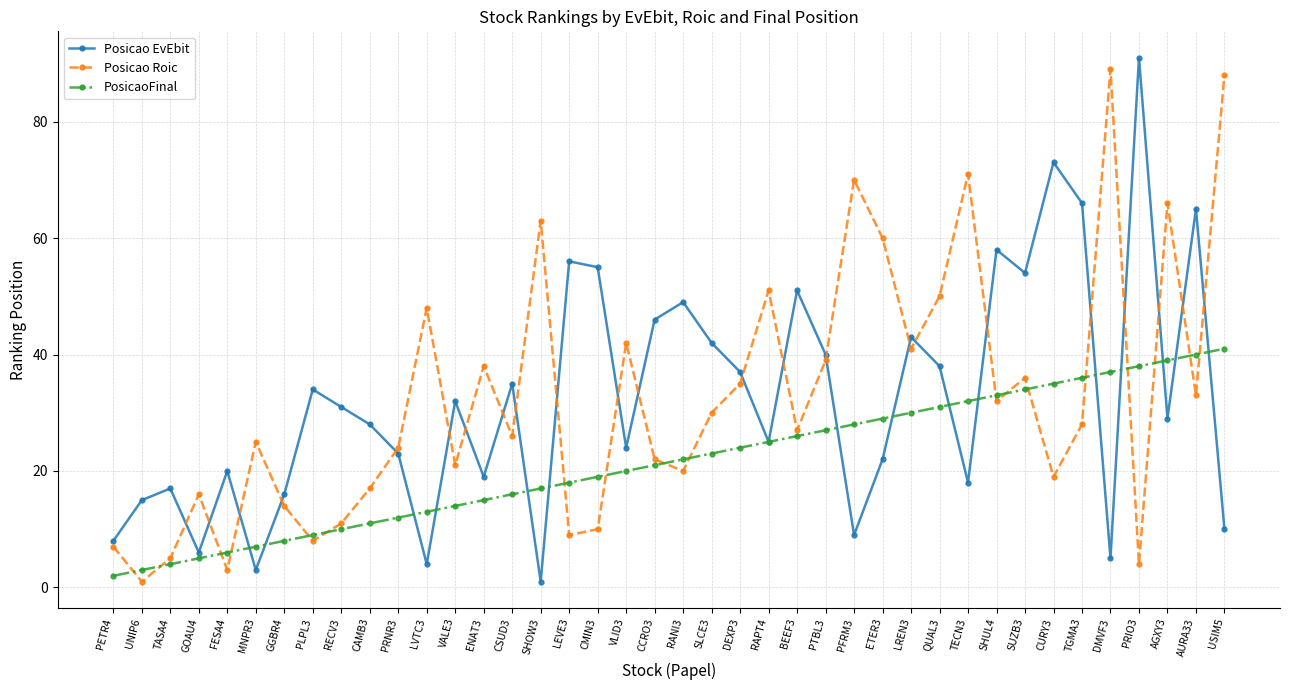

Which category has the highest value in the PosicaoFinal series?

USIM5